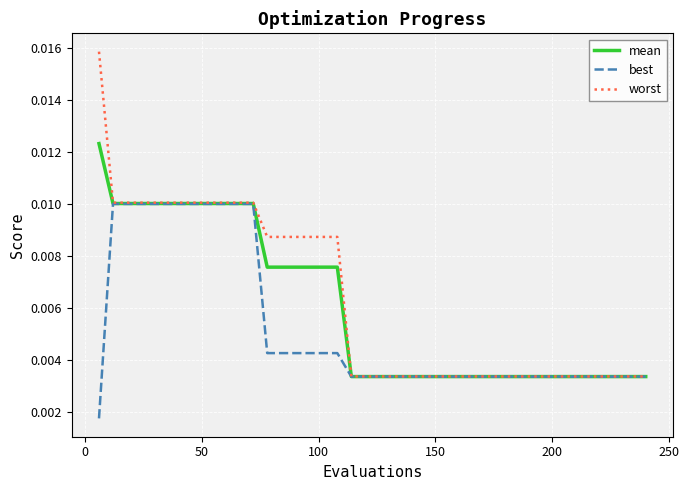

How many categories are shown in the chart?

40